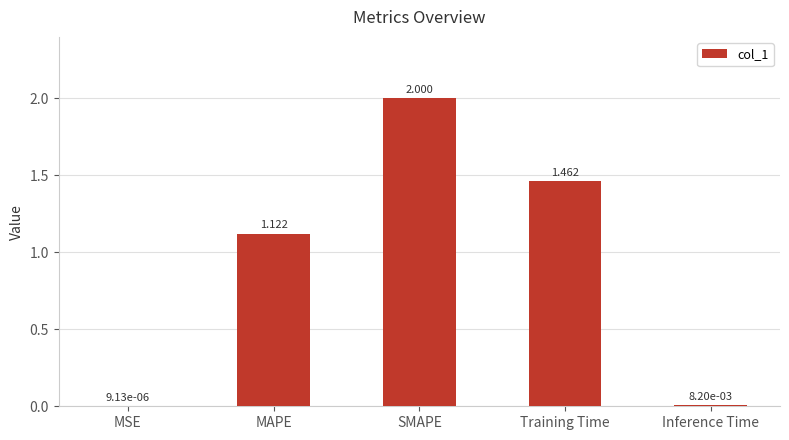

Which category has the highest value across all series?

SMAPE